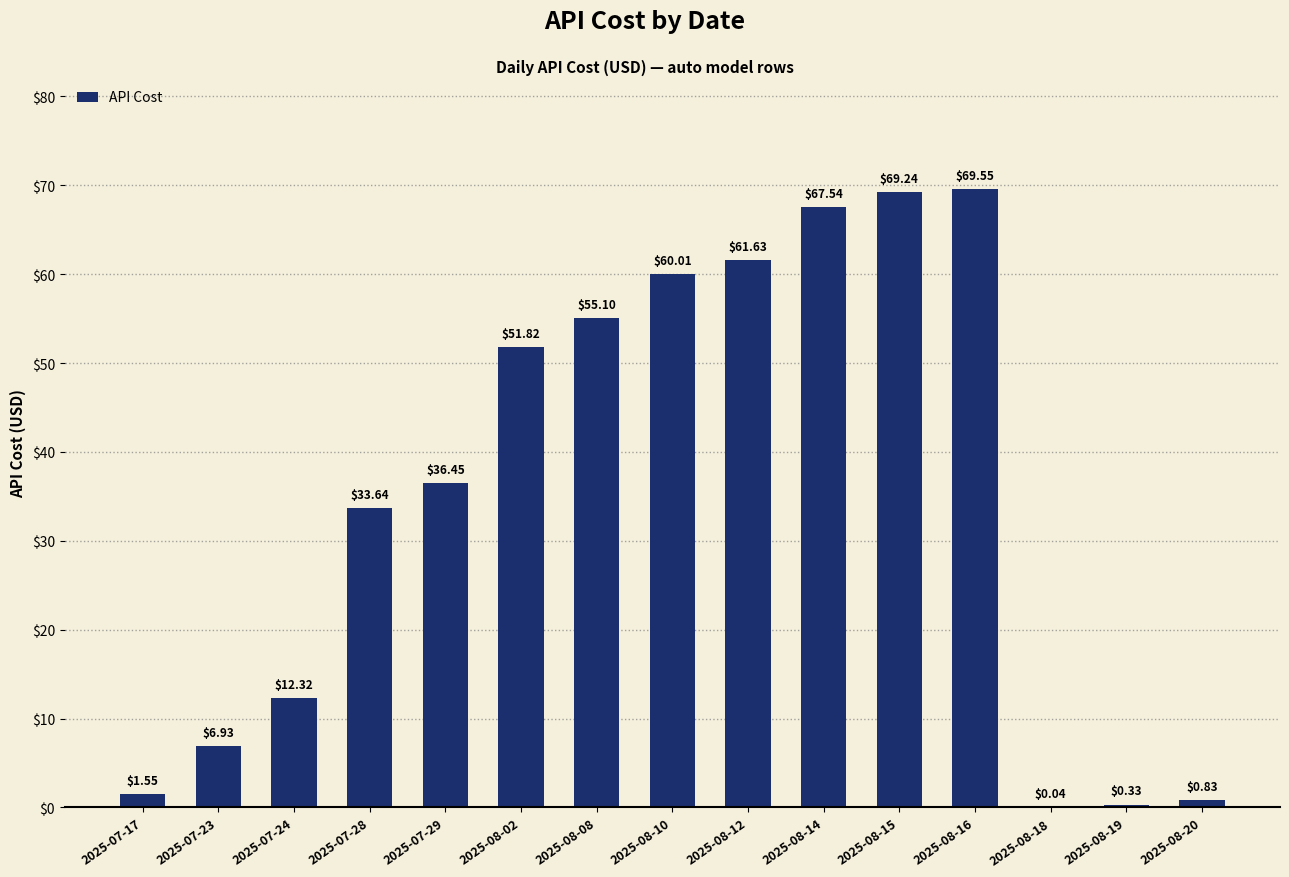

Which label corresponds to the largest value in the chart?

2025-08-16